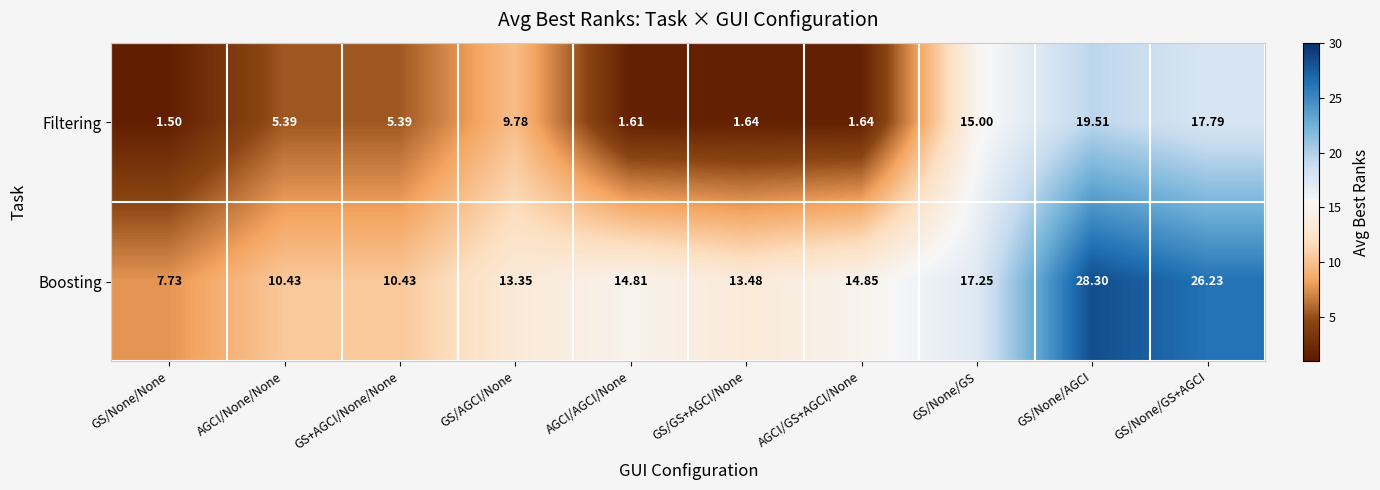

Where is Filtering nearest to the value 10?

GS/AGCI/None